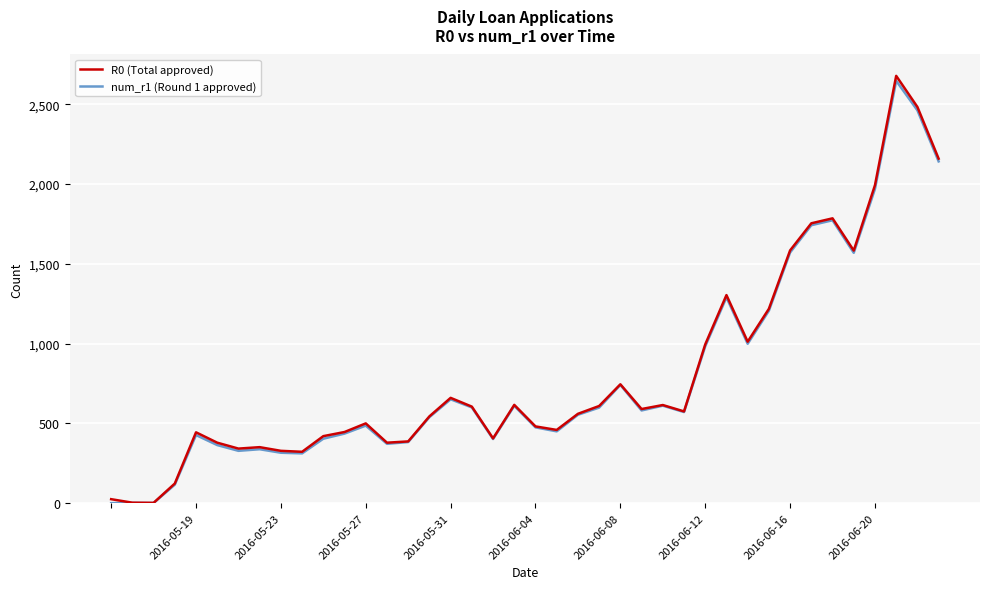

Which series has the largest range (max minus min)?

R0 (Total approved)